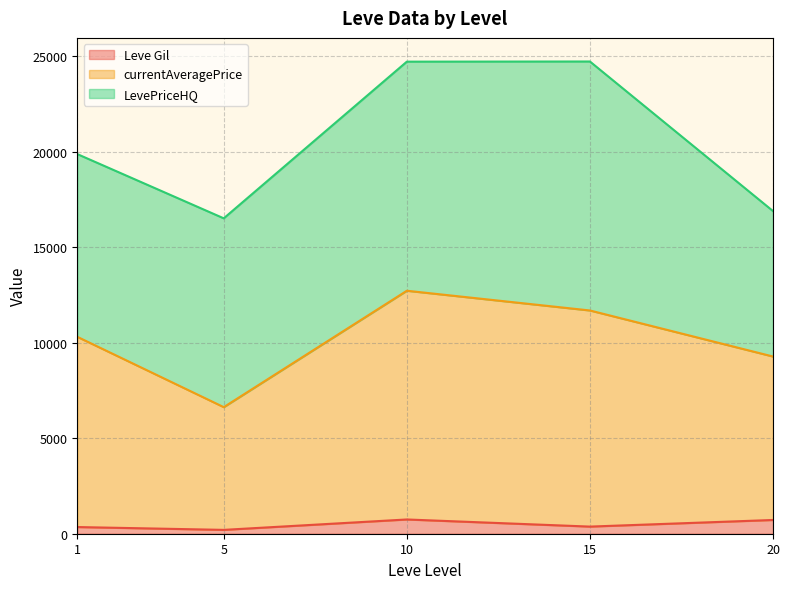

True or false: currentAveragePrice and LevePriceHQ cross at least once.

True